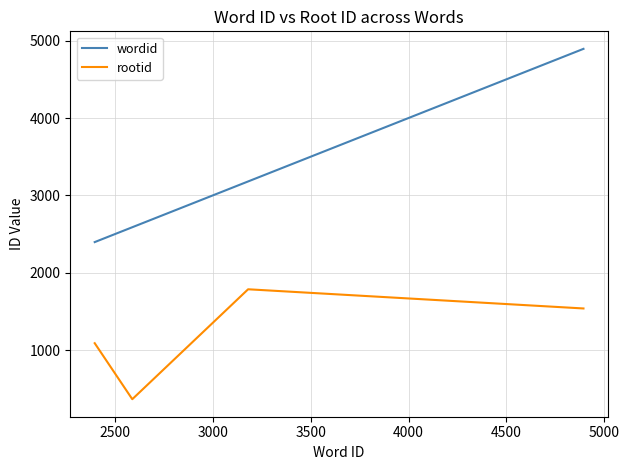

Reading left to right, list all the values displayed in this chart.

wordid: 2396	2588	3180	4894
rootid: 1089	365	1786	1538